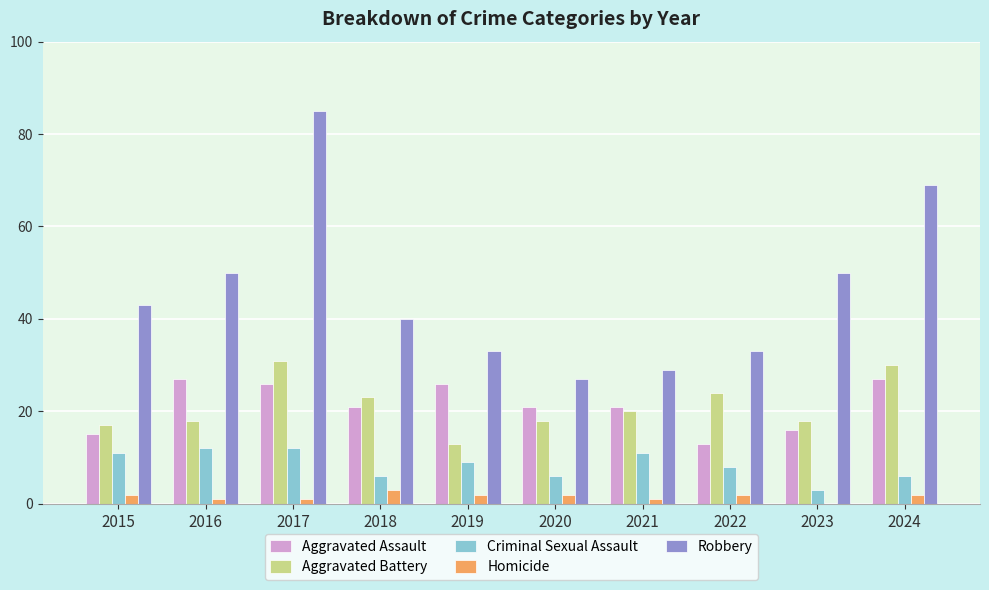

What is the highest value of the Aggravated Assault series?

27